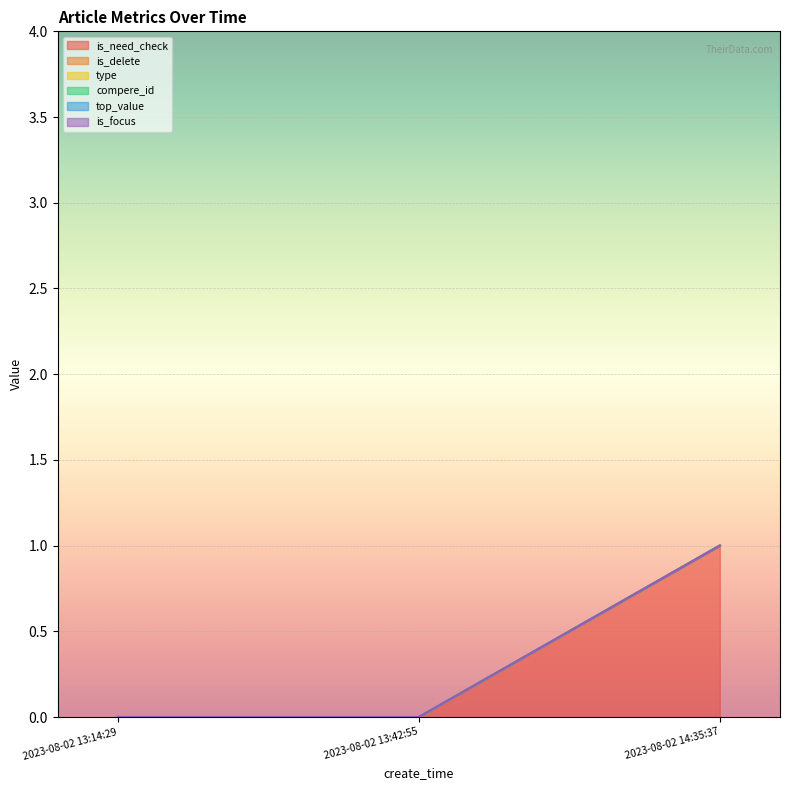

Reading right to left, what are all the values shown in this chart?

is_need_check: 1	0	0
is_delete: 0	0	0
type: 0	0	0
compere_id: 0	0	0
top_value: 0	0	0
is_focus: 0	0	0